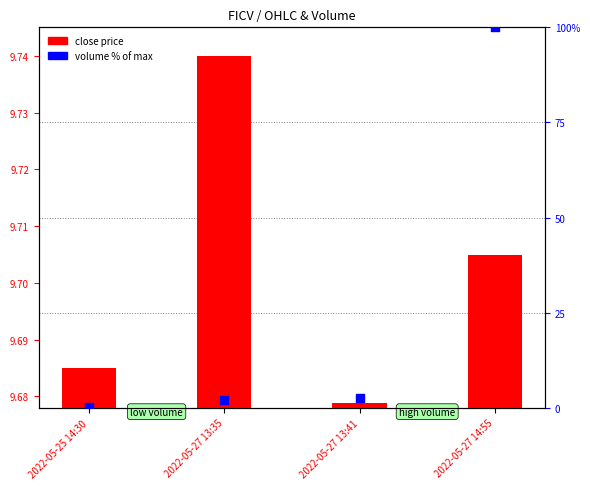

Which series contains the highest Y value?

volume % of max